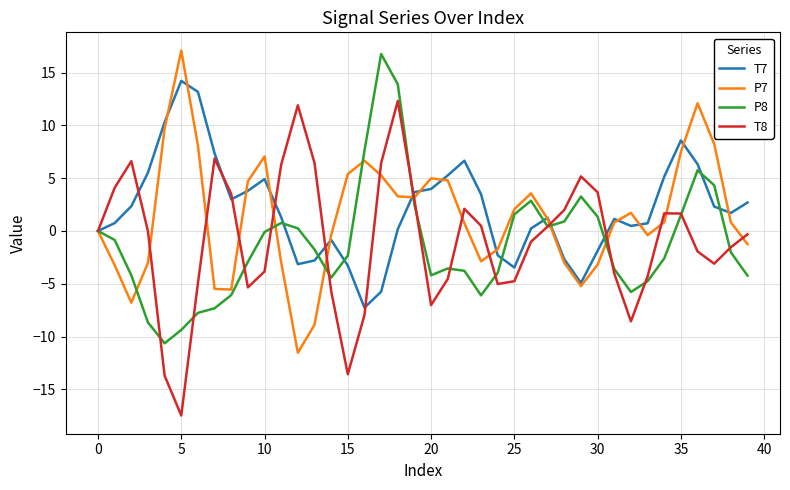

What are all the series names shown in the legend?

T7, P7, P8, T8